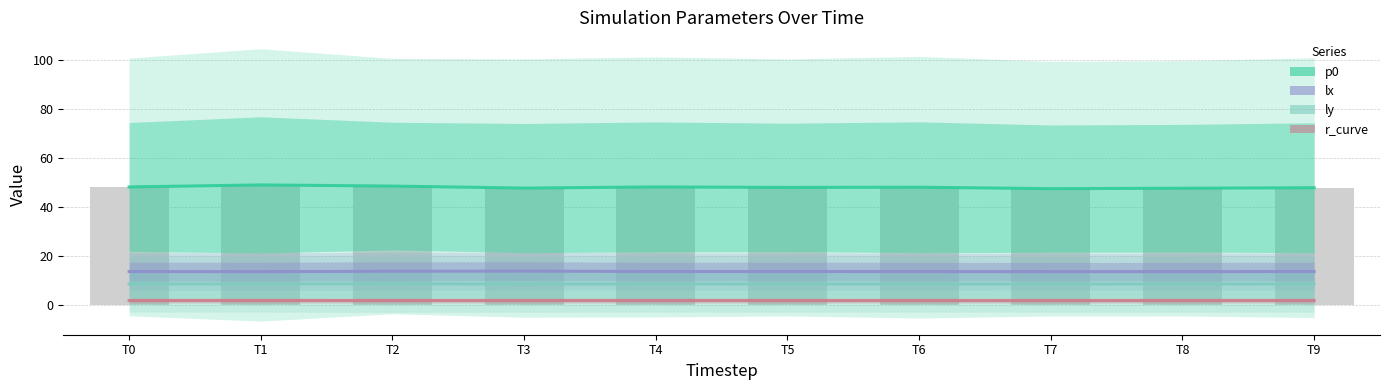

What is the value of the ly bar at the 1st from the left?

8.5